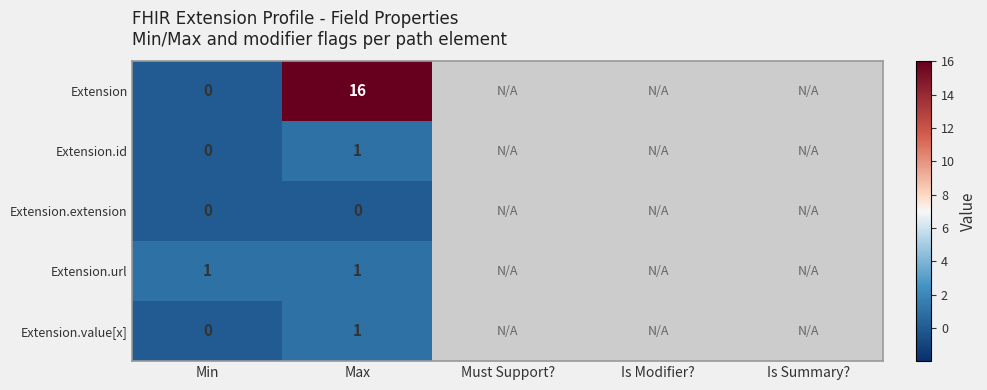

What is the maximum value shown in the chart?

16.0